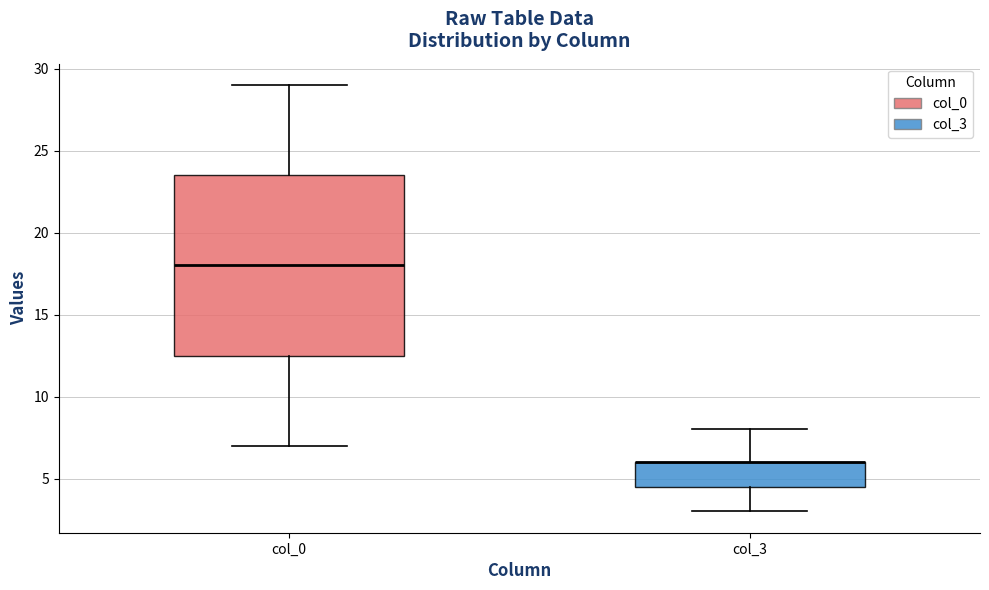

Which box is the tallest, from its lower edge to its upper edge?

col_0